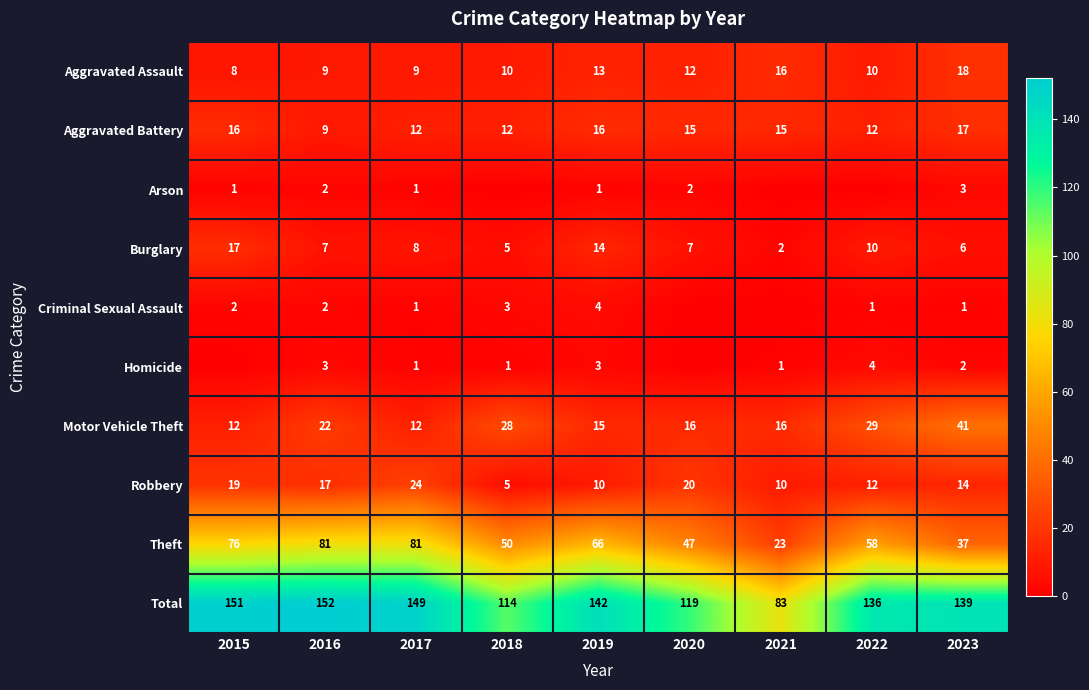

At which category is the sum across all series the highest?

2016